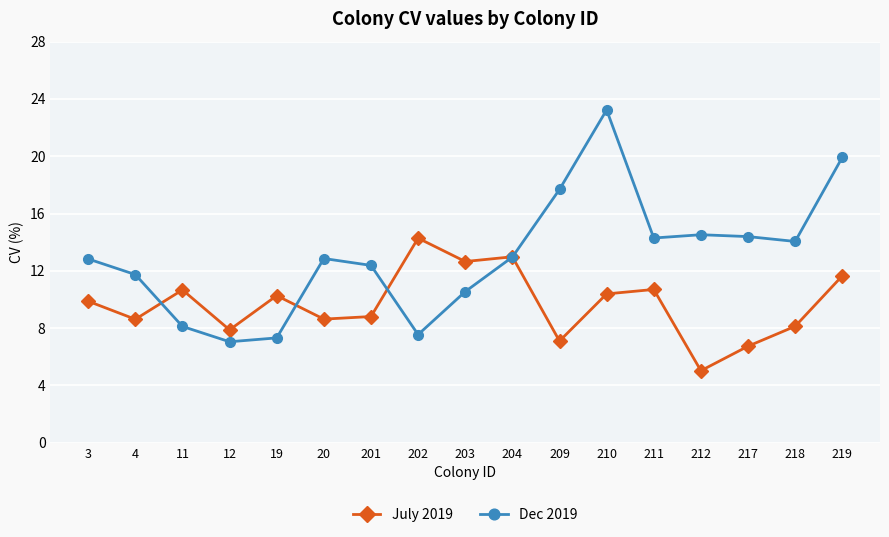

How many data points in Dec 2019 are above 12?

11